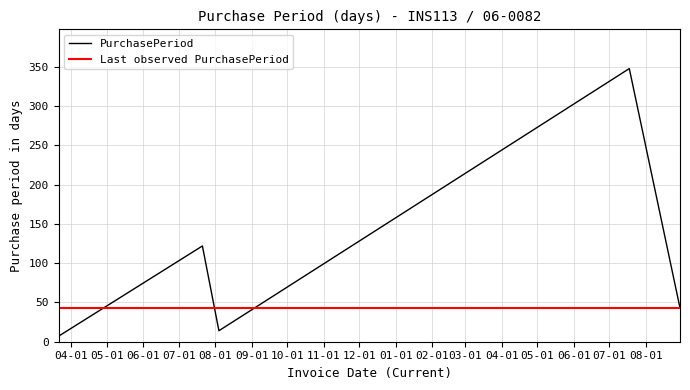

What is the sum of all values?

534